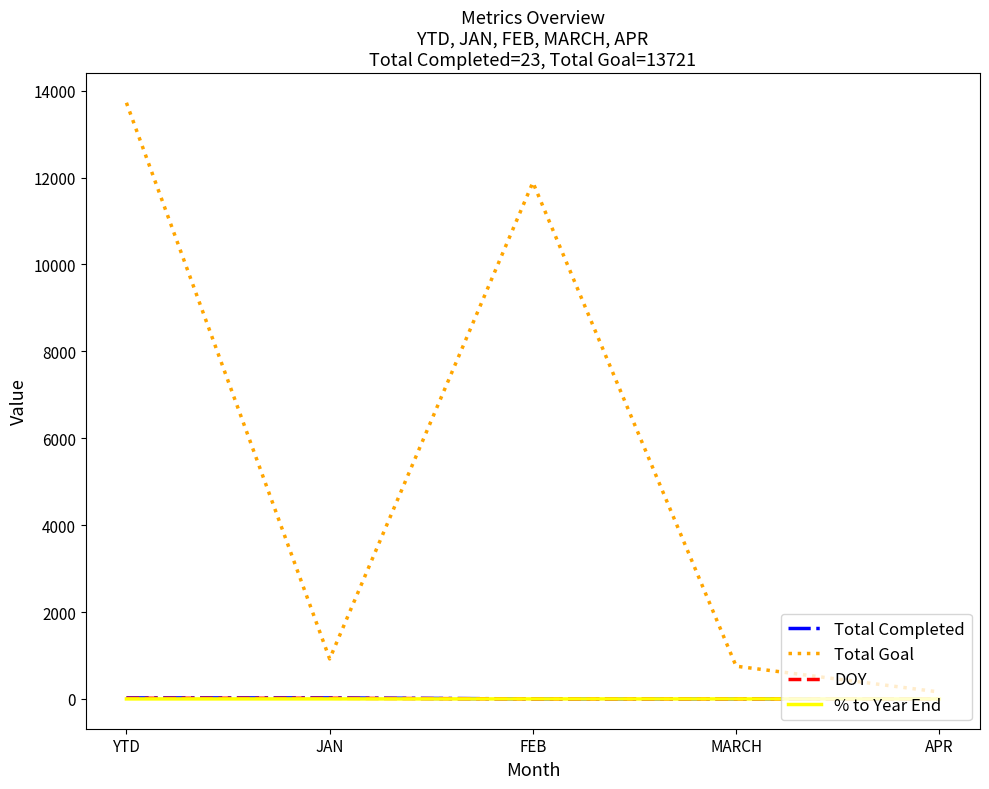

At which label does Total Goal reach its minimum?

APR